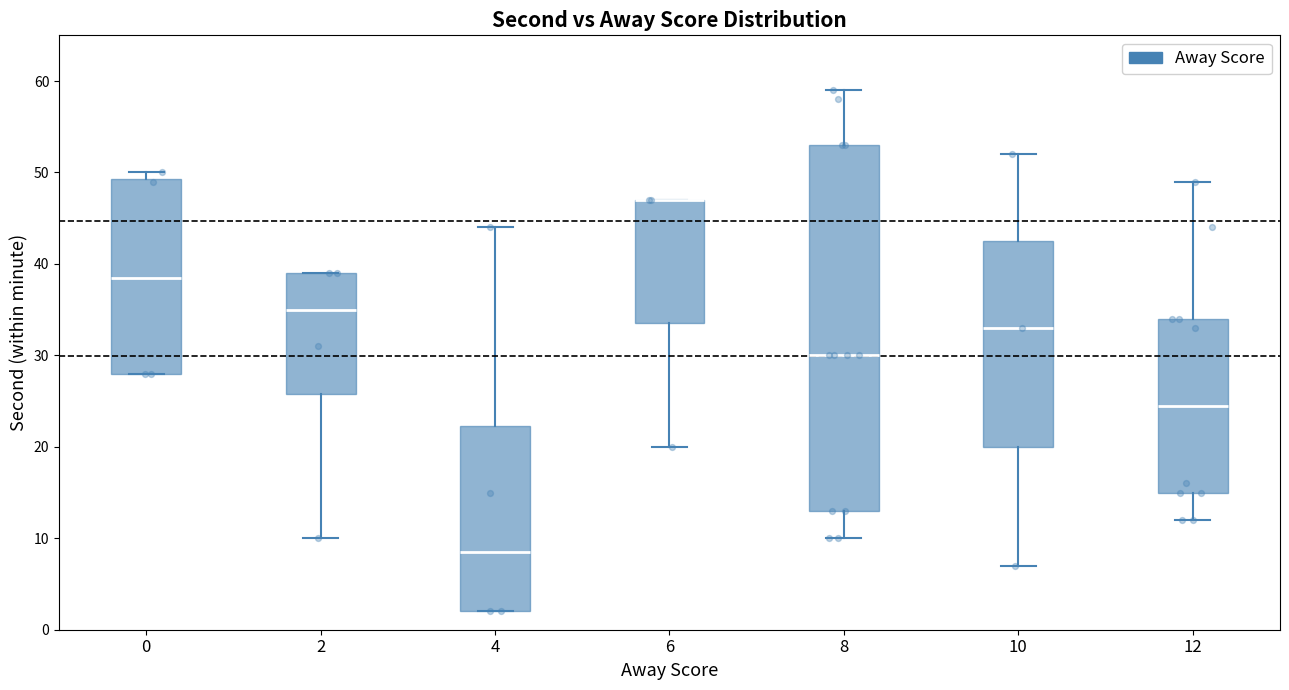

Reading left to right, read every box against the y-axis: the position of its median line, the range the box covers, and the ends of its whiskers. The values are not printed on the chart, so give them approximately, as read against the axis.

0: median 39, box 28 to 49, whiskers 28 to 50
2: median 35, box 26 to 39, whiskers 10 to 39
4: median 9, box 2 to 22, whiskers 2 to 44
6: median 47 (drawn on the box's upper edge), box 34 to 47, whiskers 20 to 47
8: median 30, box 13 to 53, whiskers 10 to 59
10: median 33, box 20 to 43, whiskers 7 to 52
12: median 25, box 15 to 34, whiskers 12 to 49